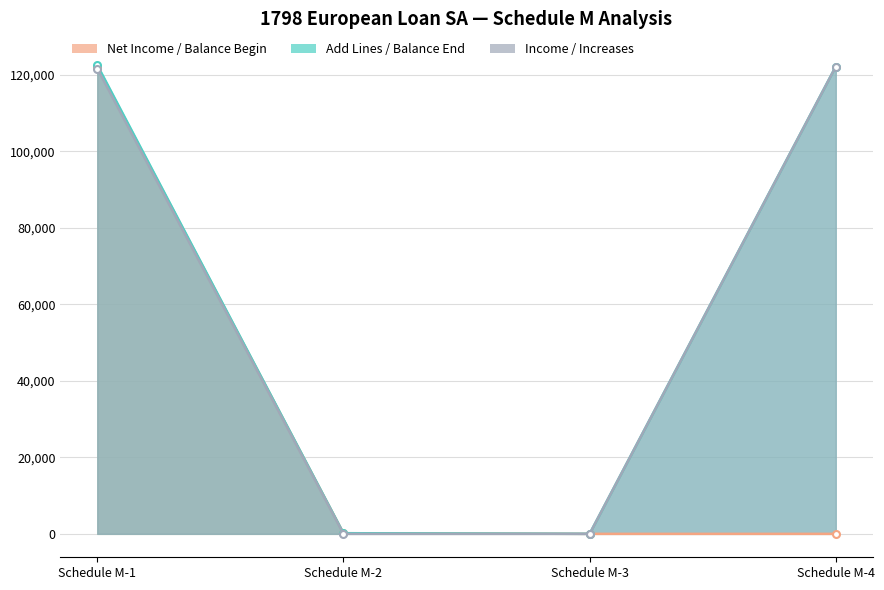

Reading left to right, what are all the values shown in this chart?

Net Income / Balance Begin: Schedule M-1=122212	Schedule M-2=165	Schedule M-3=0	Schedule M-4=0
Add Lines / Balance End: Schedule M-1=122589	Schedule M-2=165	Schedule M-3=0	Schedule M-4=122212
Income / Increases: Schedule M-1=121689	Schedule M-2=0	Schedule M-3=0	Schedule M-4=122212